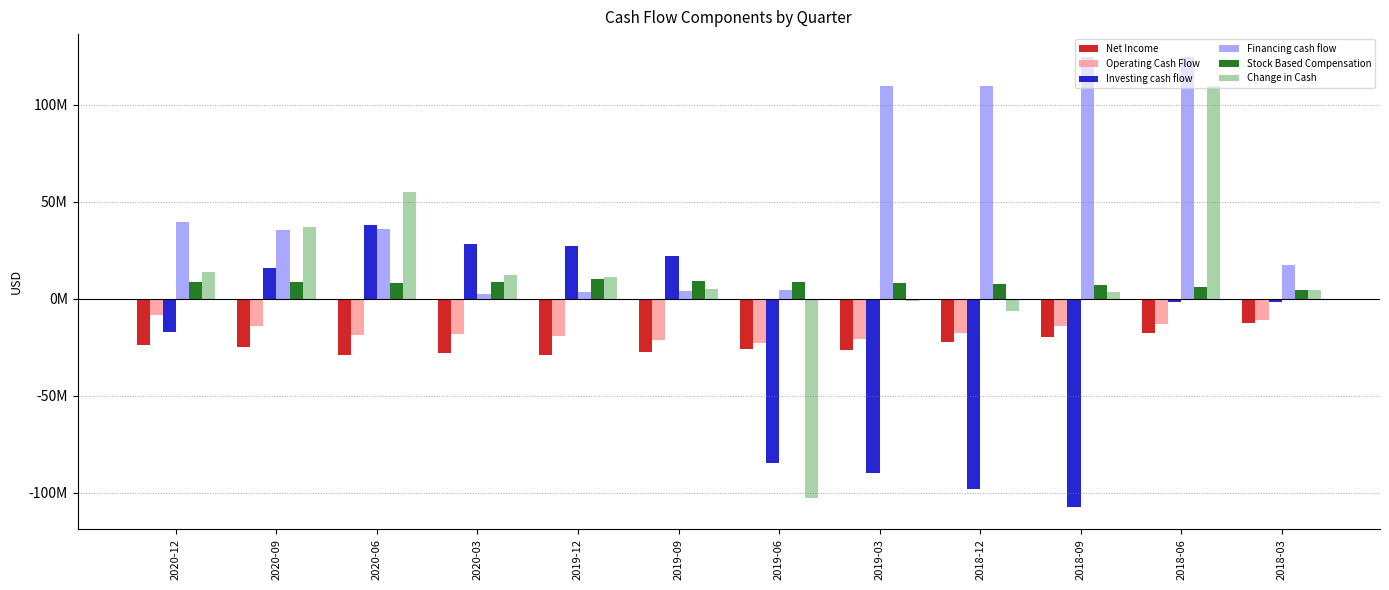

What is the approximate value of Net Income at 2018-03, to the nearest 100?

-12322000